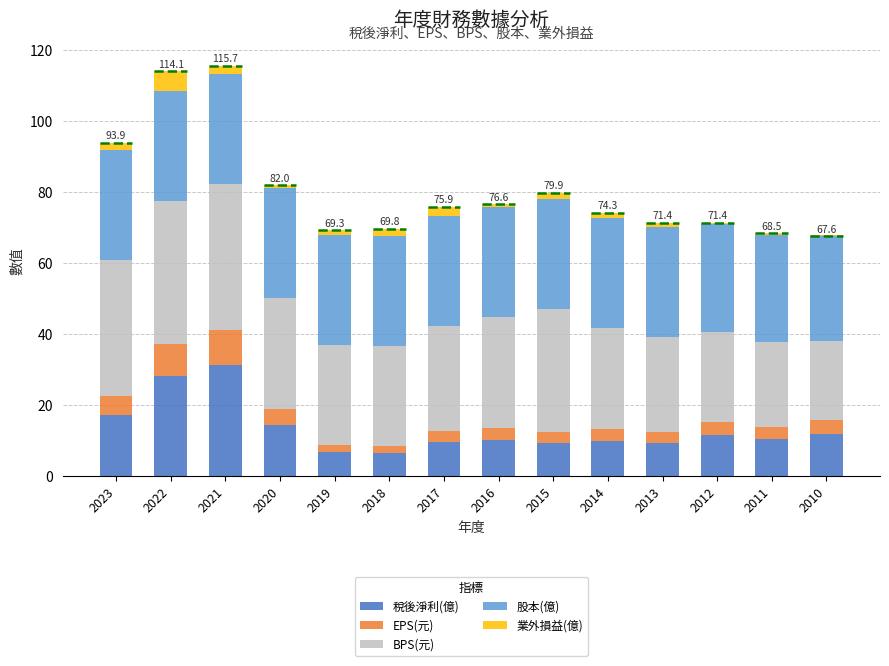

At 2012, list the series in order from smallest to largest.

業外損益(億), EPS(元), 稅後淨利(億), BPS(元), 股本(億)